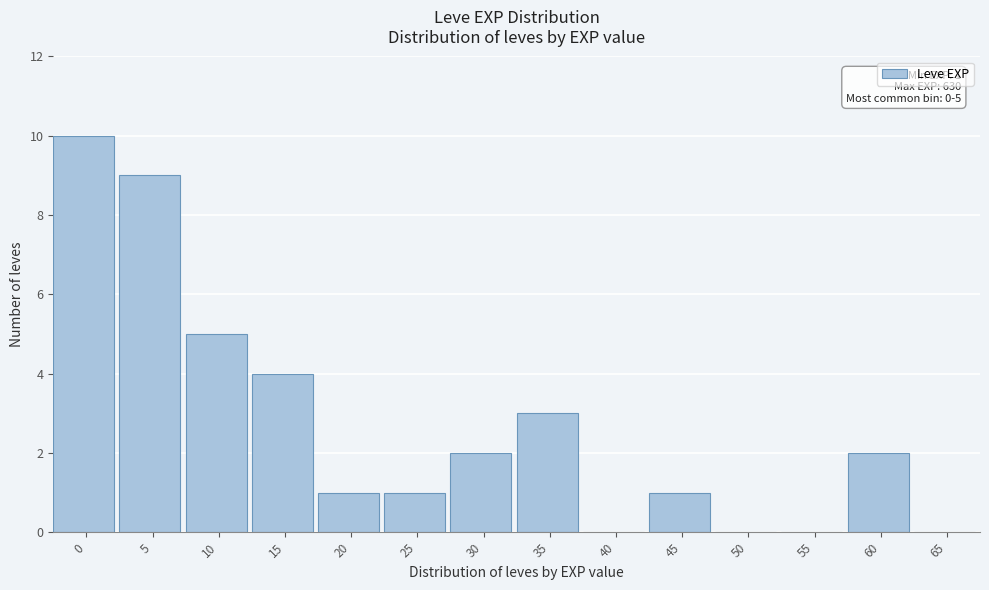

Reading right to left, list all the values displayed in this chart.

65=0	60=2	55=0	50=0	45=1	40=0	35=3	30=2	25=1	20=1	15=4	10=5	5=9	0=10